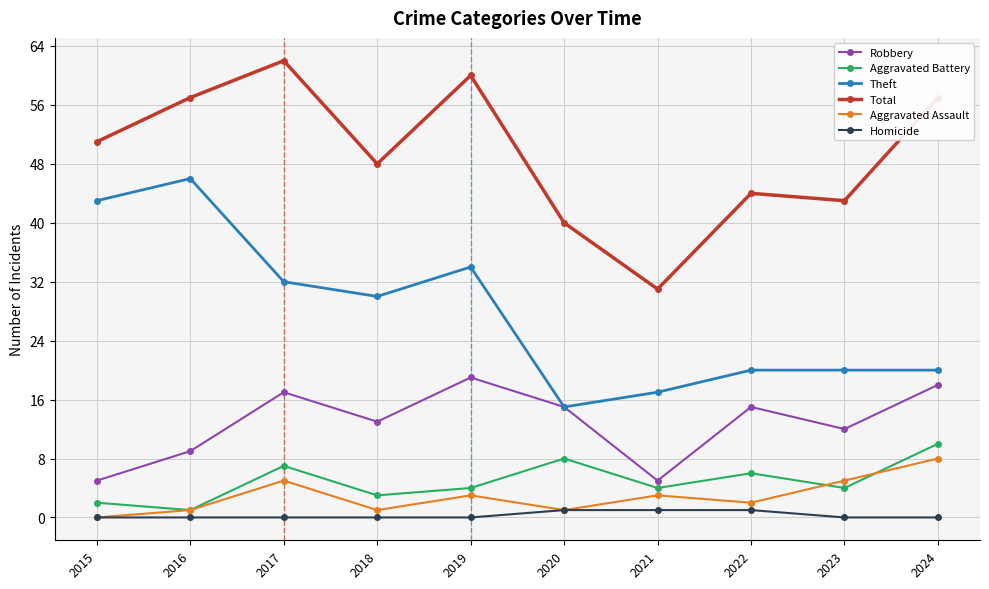

True or false: Theft and Homicide intersect in this chart.

False